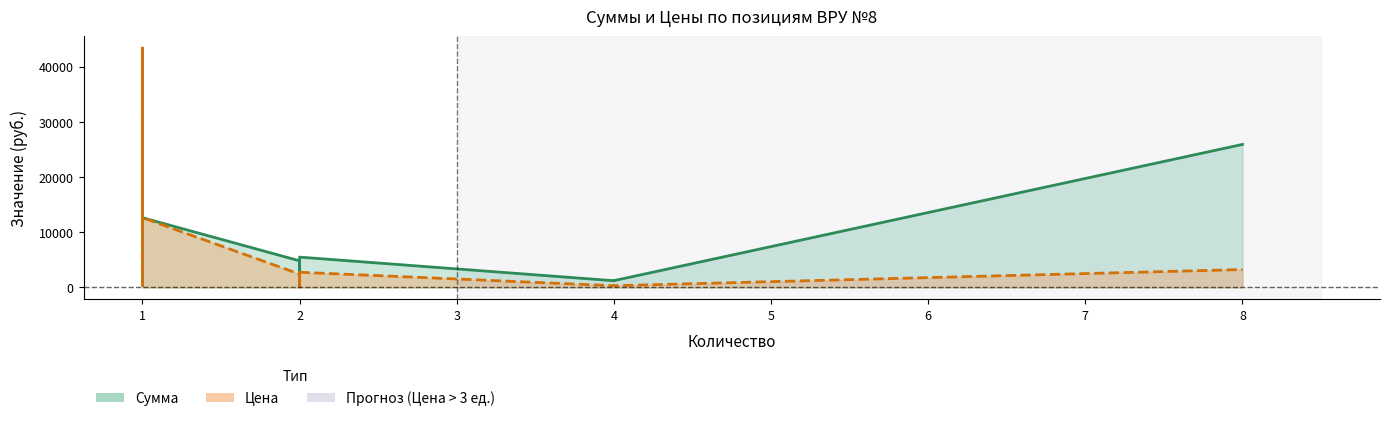

Reading left to right, extract all data points from this chart.

Сумма: 11066.7	43352.9	382.9	3171.2	12631.2	4814.9	162.3	5489.2	1209.8	1225.5	25915.0
Цена: 11066.7	43352.9	382.9	3171.2	12631.2	2407.4	81.1	2744.6	302.5	306.4	3239.4